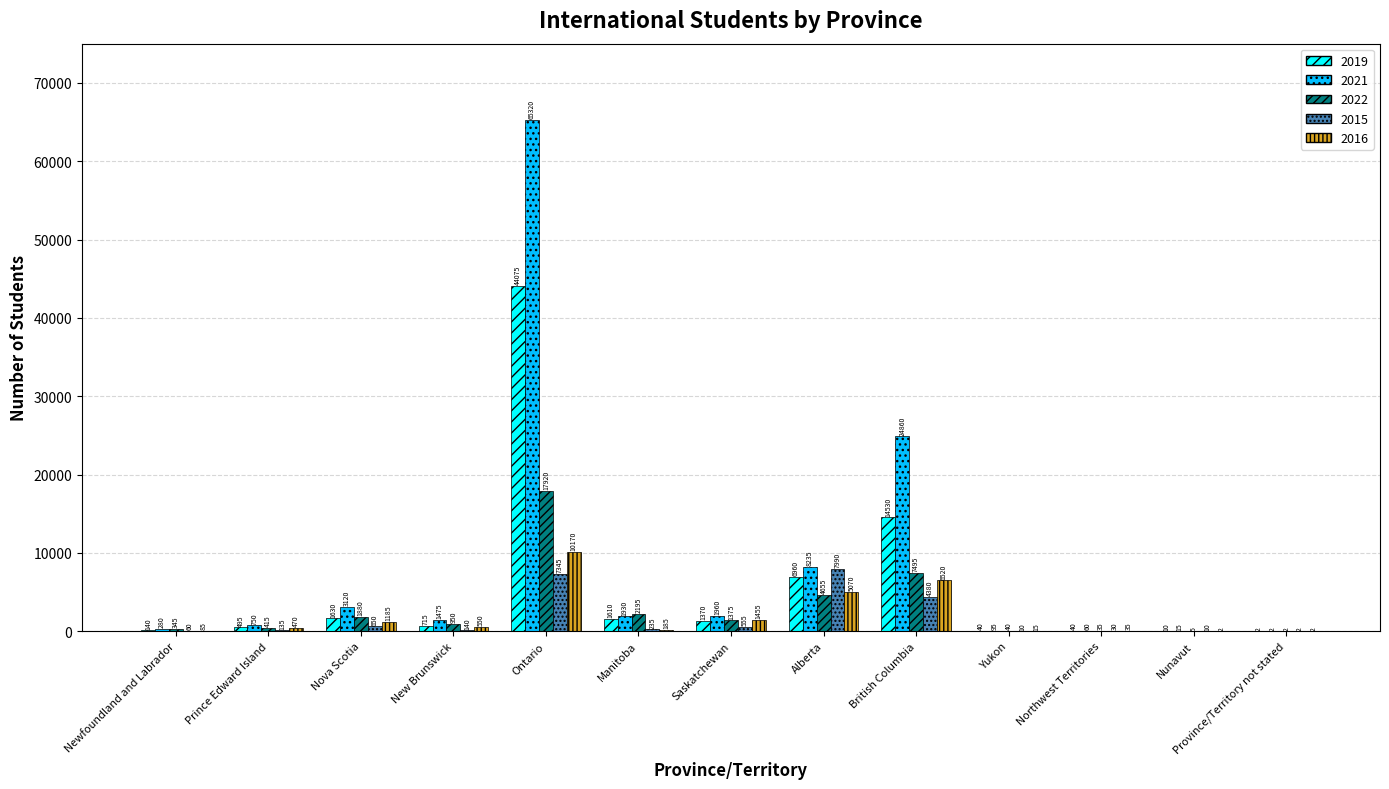

How many categories are shown in the chart?

13